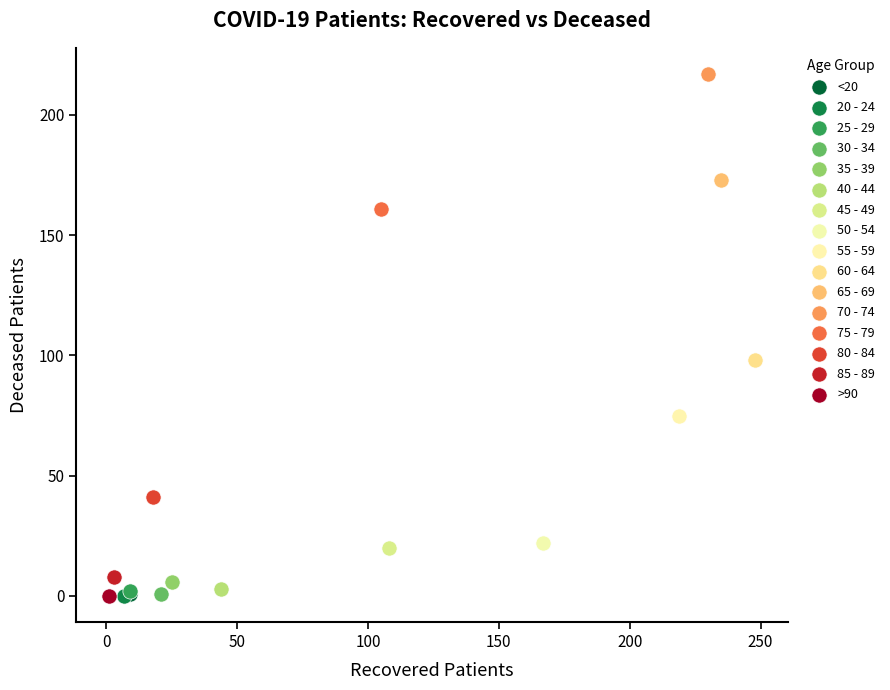

Which series contains the highest Y value?

70 - 74